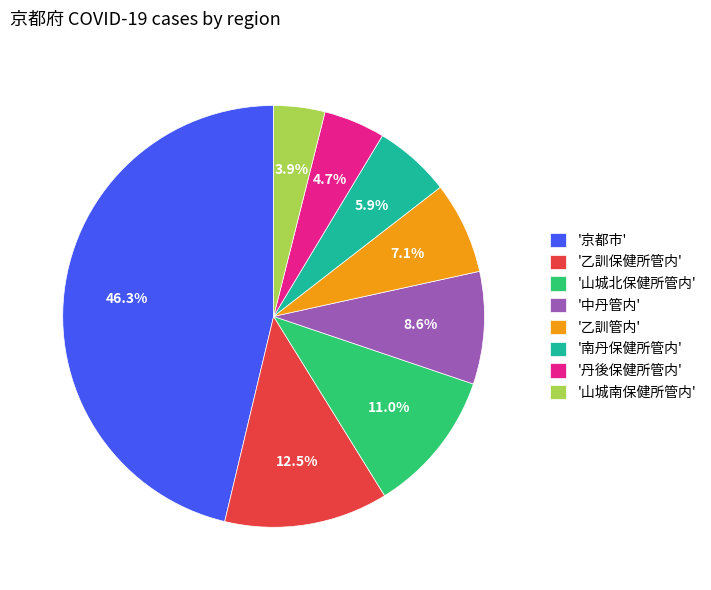

Is the sum of '山城南保健所管内' and '丹後保健所管内' greater than half?

No